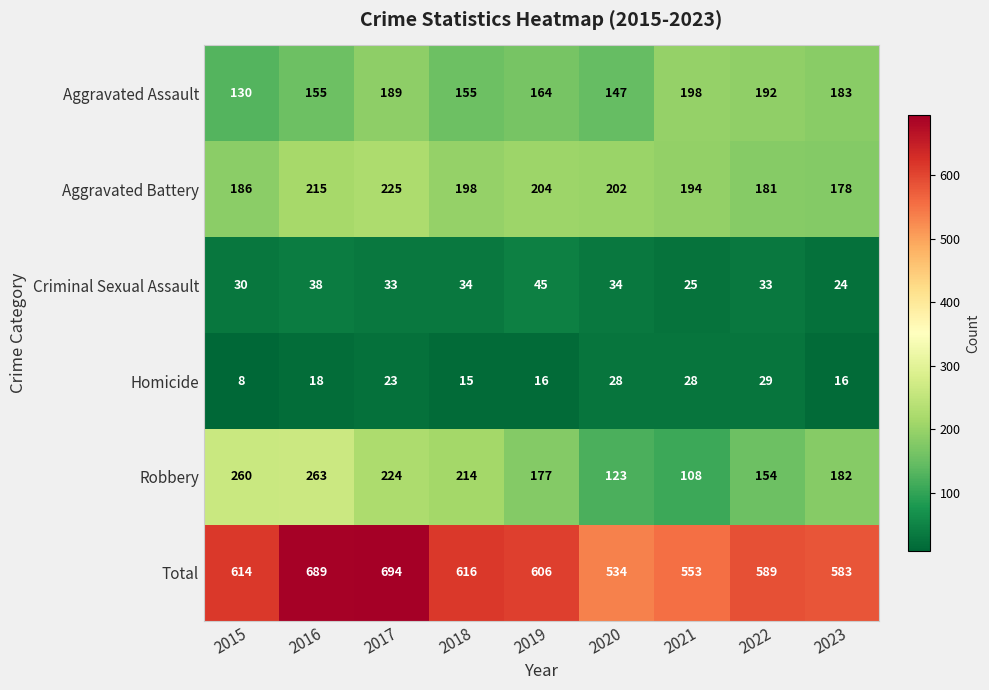

Is it true that Criminal Sexual Assault equals 17 at 2017?

False